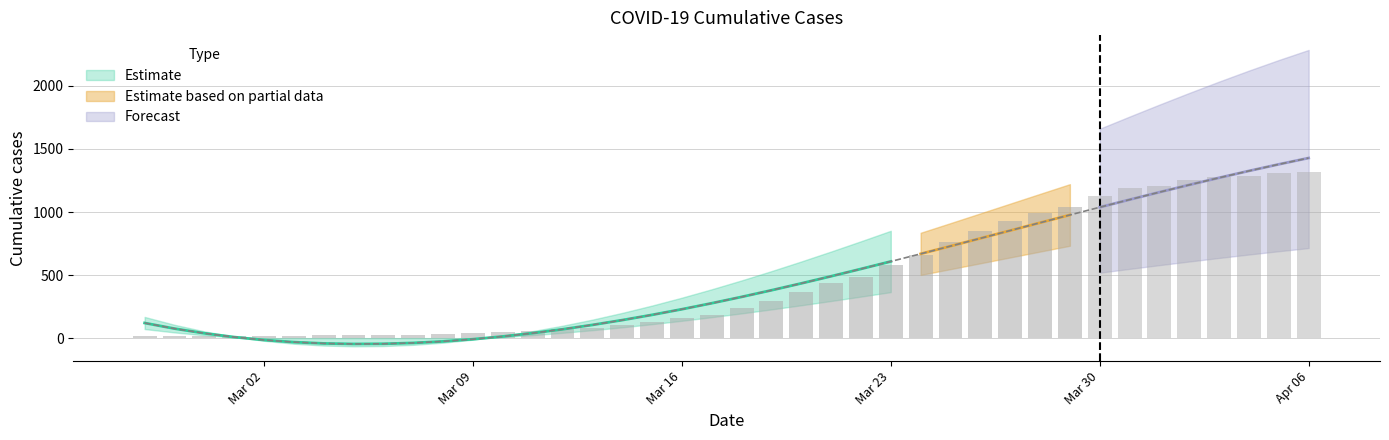

At which label does the data first exceed 326?

2020-03-18